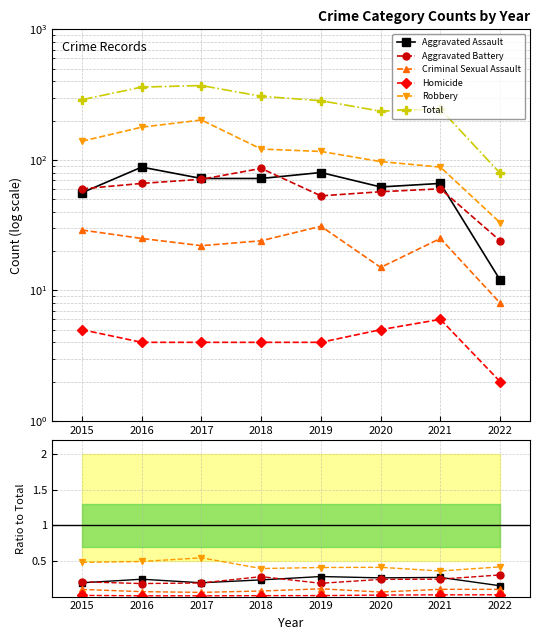

At which label does Criminal Sexual Assault reach its peak?

2019